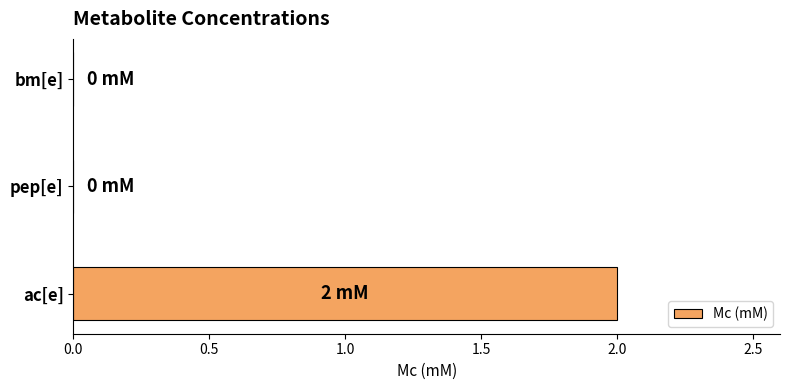

Which category has the highest value across all series?

ac[e]